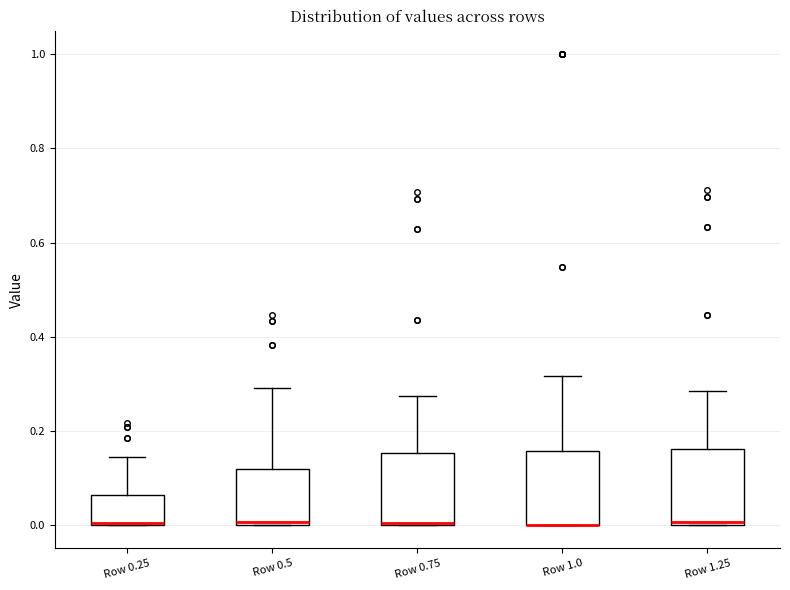

Where is the lower edge of the box for Row 1.0 on the y-axis? The values are not printed on the chart, so give them approximately, as read against the axis.

0.00